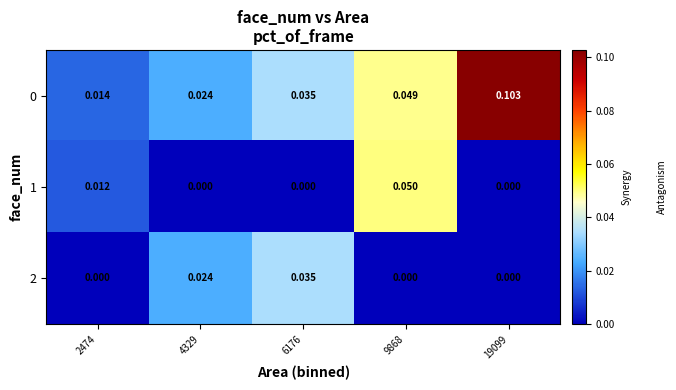

Rank the series by their maximum value, from highest to lowest.

0, 1, 2